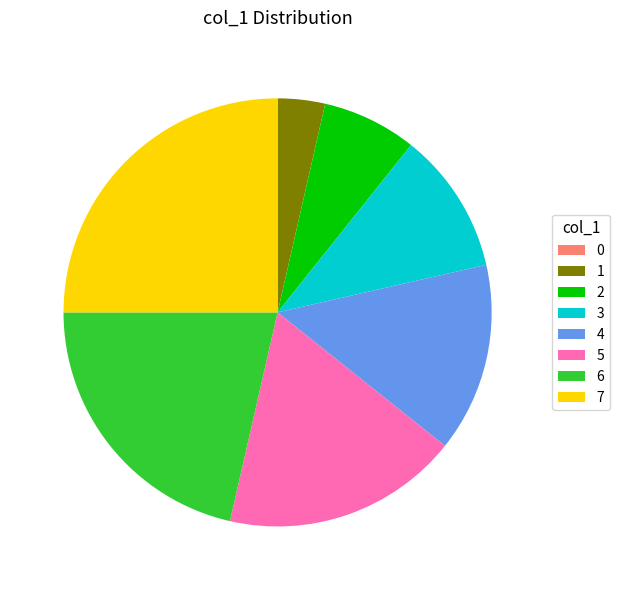

Is 7 the majority of the pie?

No